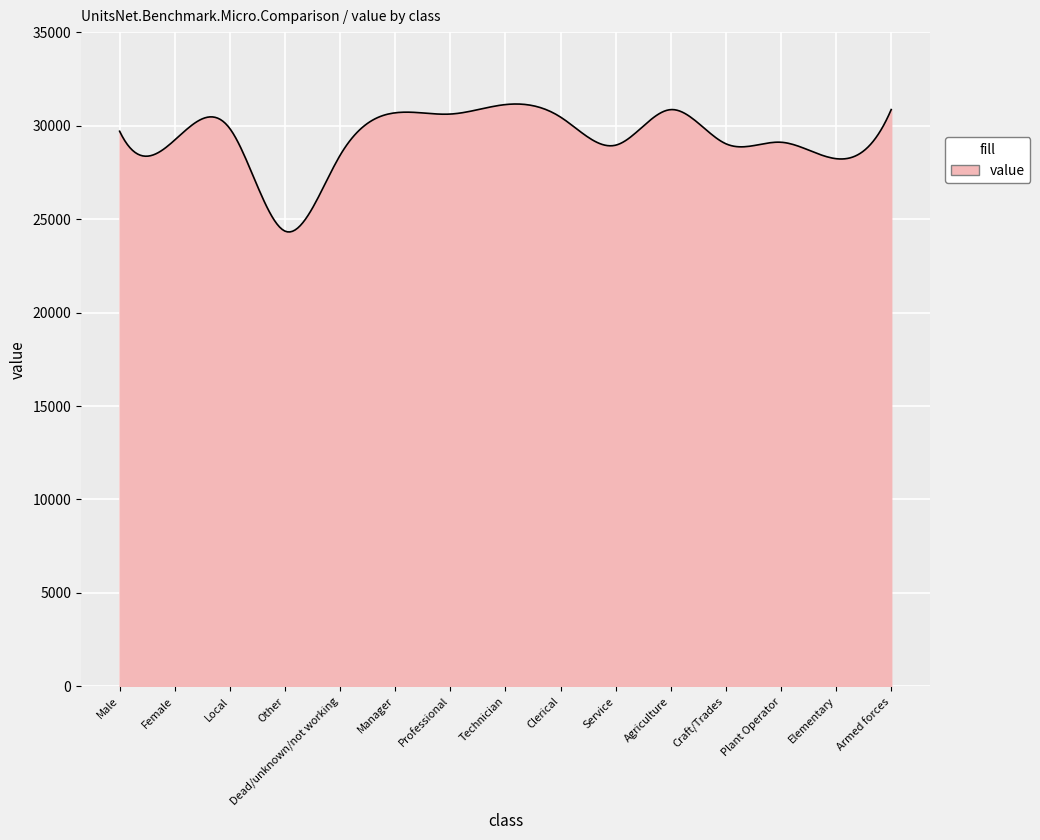

What is the difference between the maximum and minimum values?

6842.0